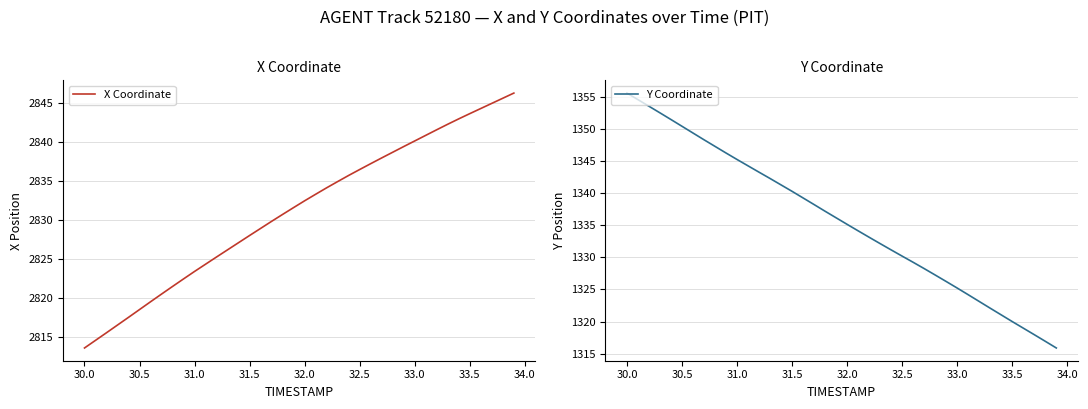

The X Coordinate series shows 2832.5 at 32.0. True or false?

True